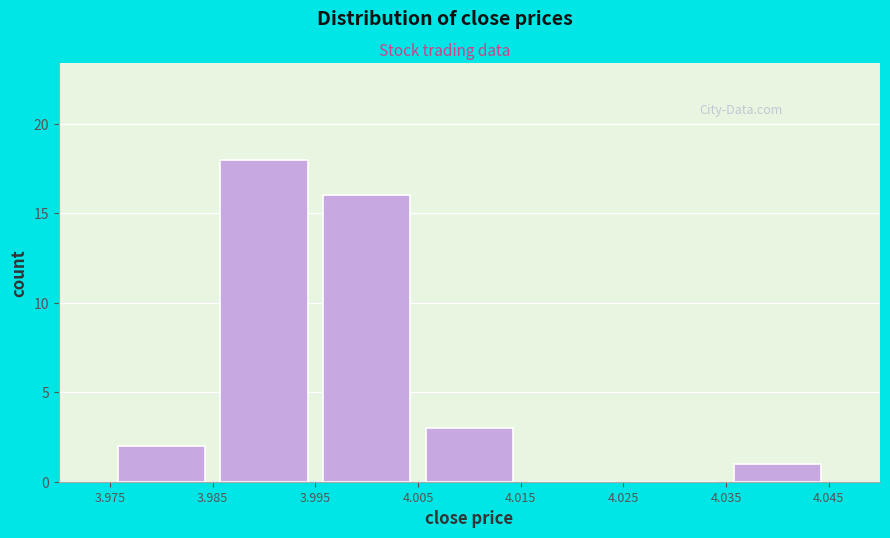

Reading left to right, transcribe this chart: for each bar, give the range it covers on the x-axis and its height. The values are not printed on the chart, so give them approximately, as read against the axis.

3.975 to 3.985: 2
3.985 to 3.995: 18
3.995 to 4.005: 16
4.005 to 4.015: 3
4.015 to 4.025: 0
4.025 to 4.035: 0
4.035 to 4.045: 1